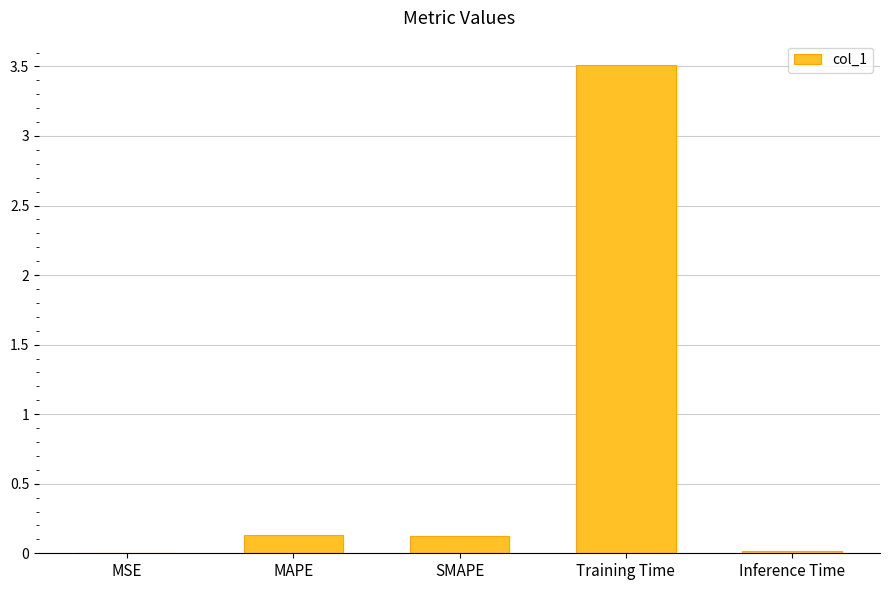

The chart shows a value of 0.0 at MSE. True or false?

True